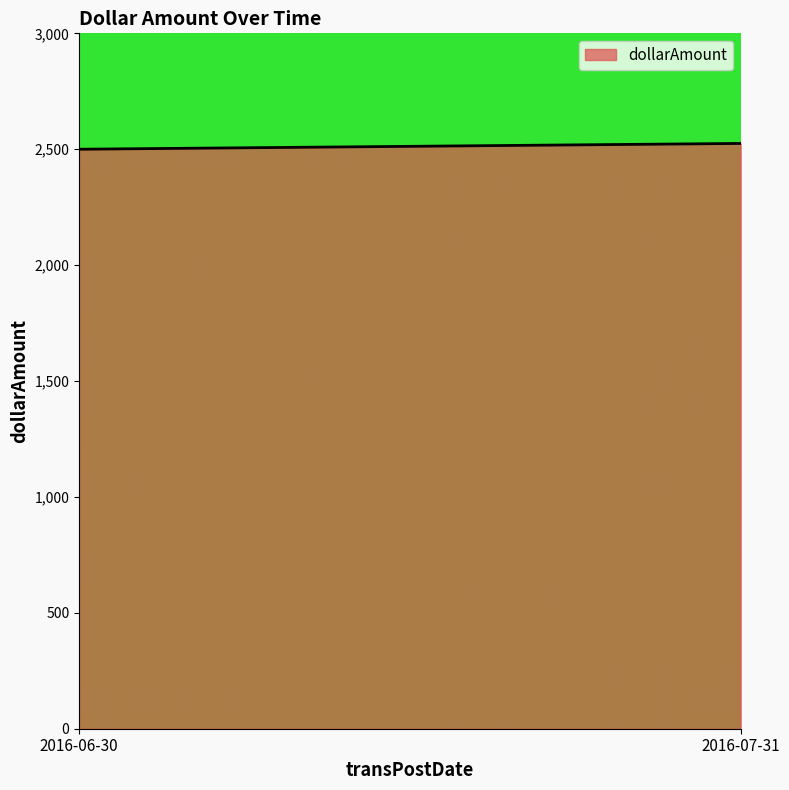

What is the change in value from 2016-06-30 to 2016-07-31?

+25